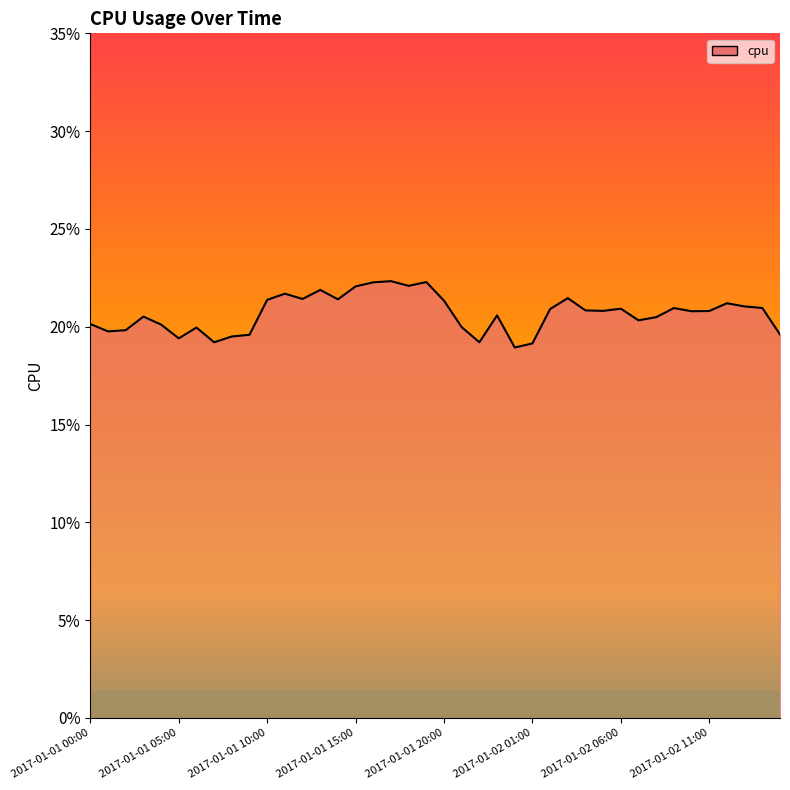

What is the minimum value shown in the chart?

0.2